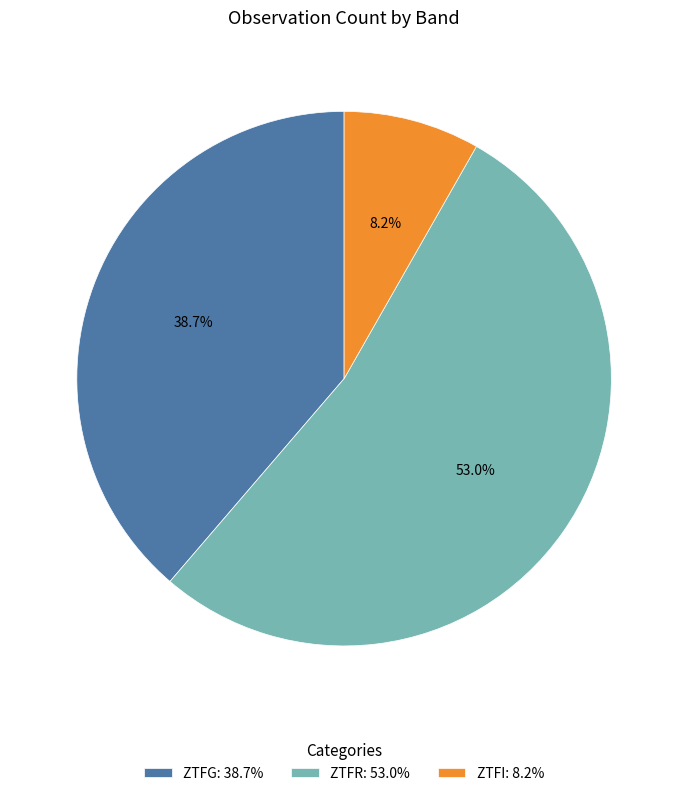

What percentage is NOT represented by ZTFG: 38.7%?

61.3%